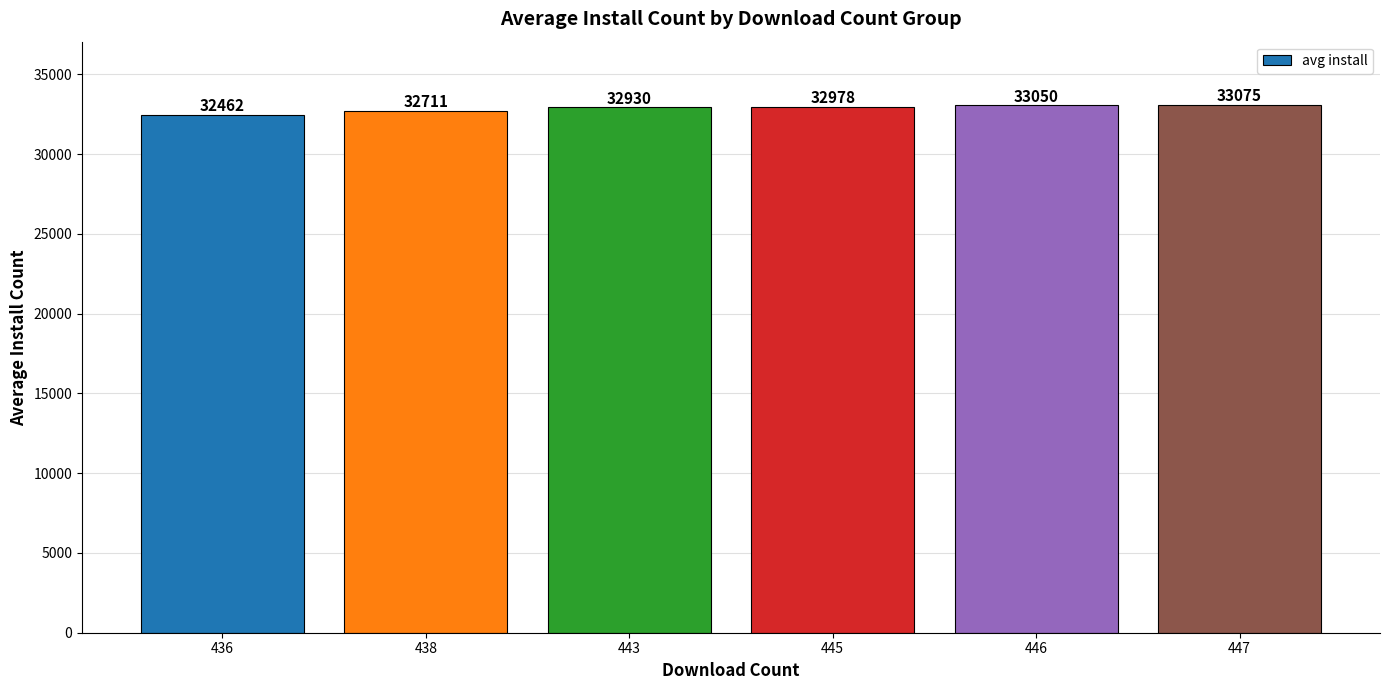

How many data points does each series have?

6